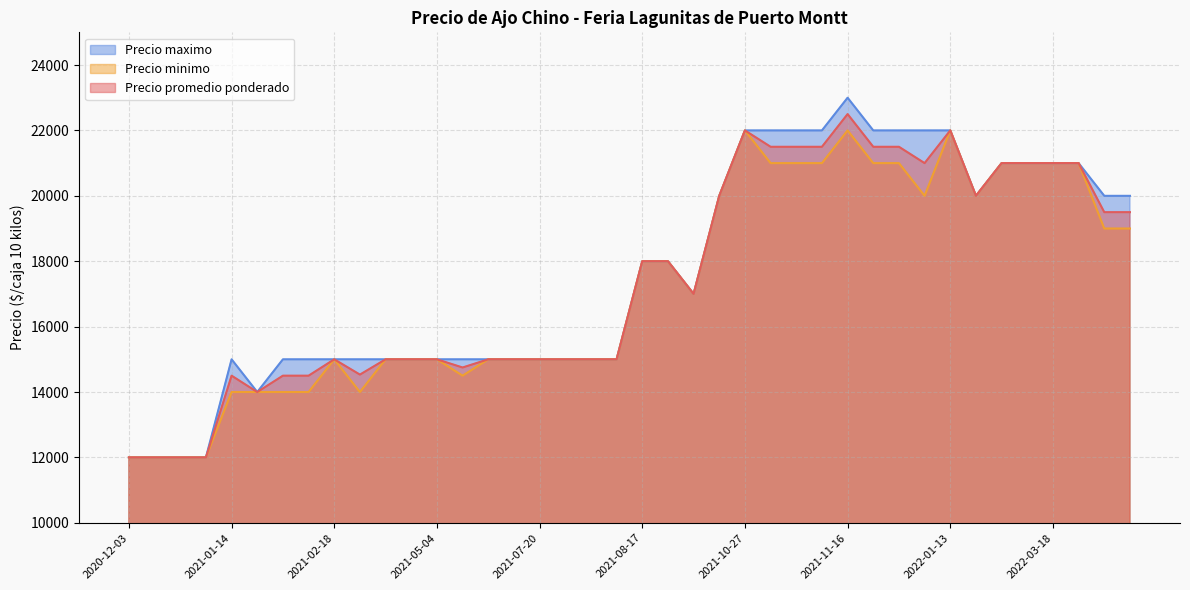

What is the maximum value shown in the chart?

23000